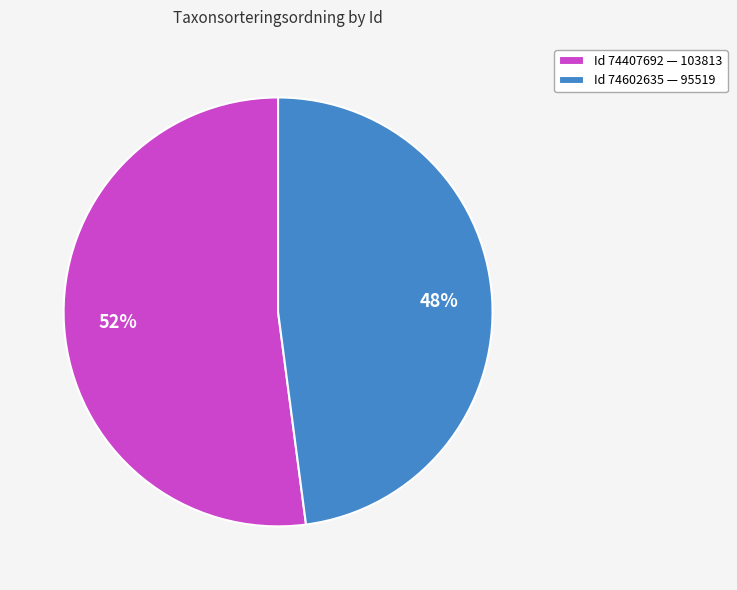

What is the smallest slice in the pie chart?

Id 74602635 — 95519